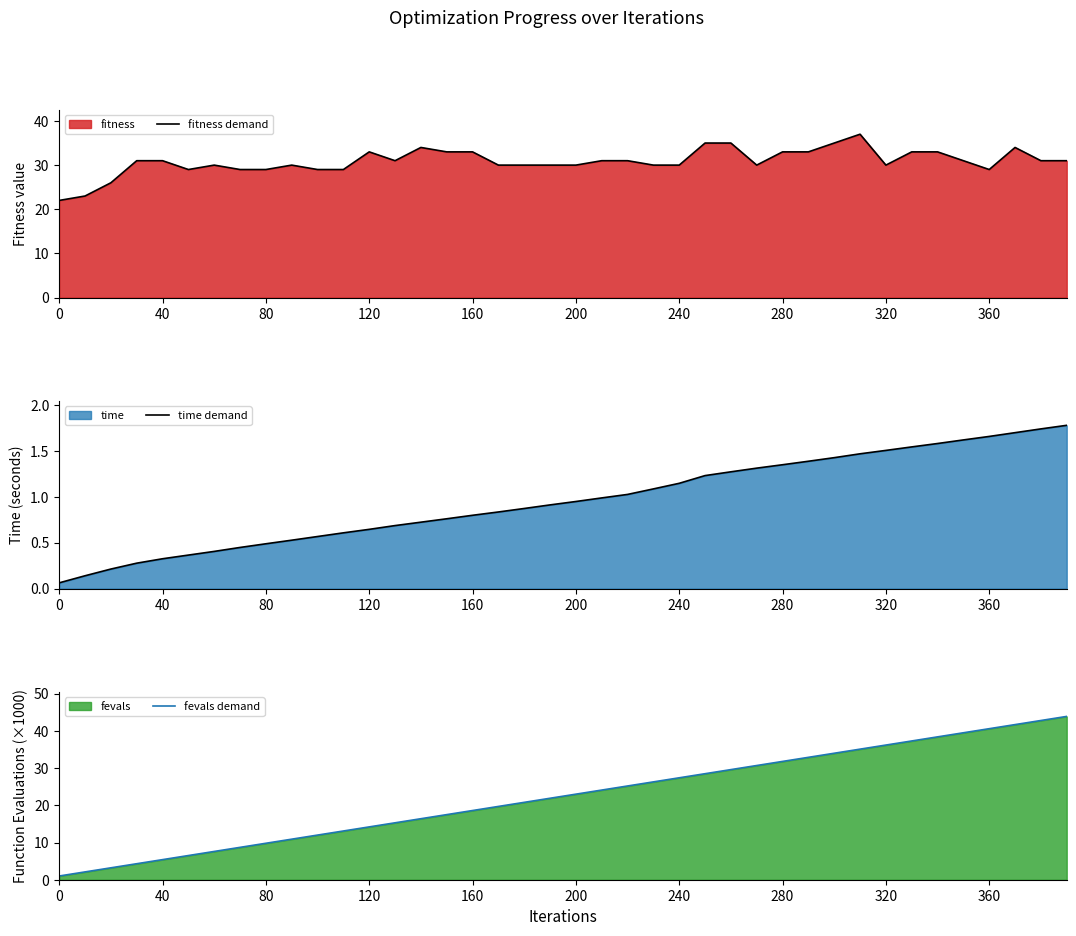

Which series has the largest range (max minus min)?

fevals demand